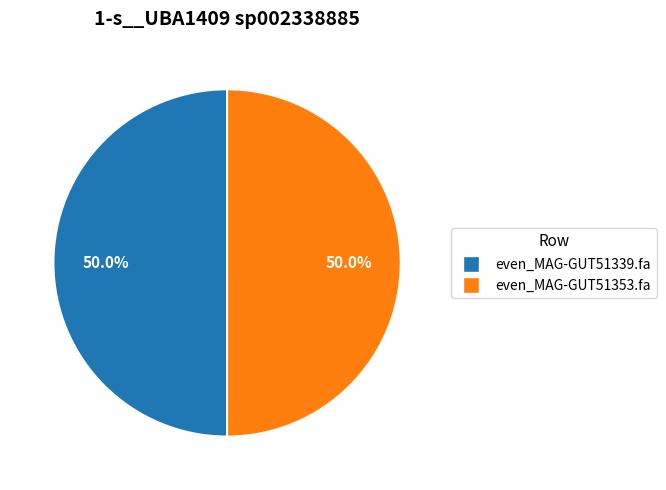

What percentage is NOT represented by even_MAG-GUT51353.fa?

50.0%